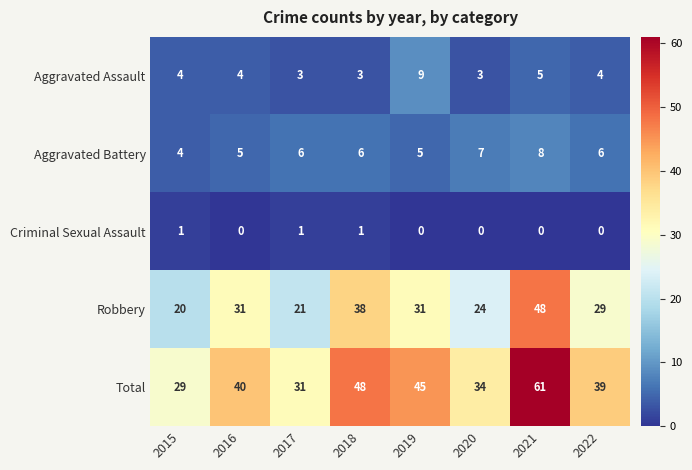

At which category is the sum across all series the highest?

2021